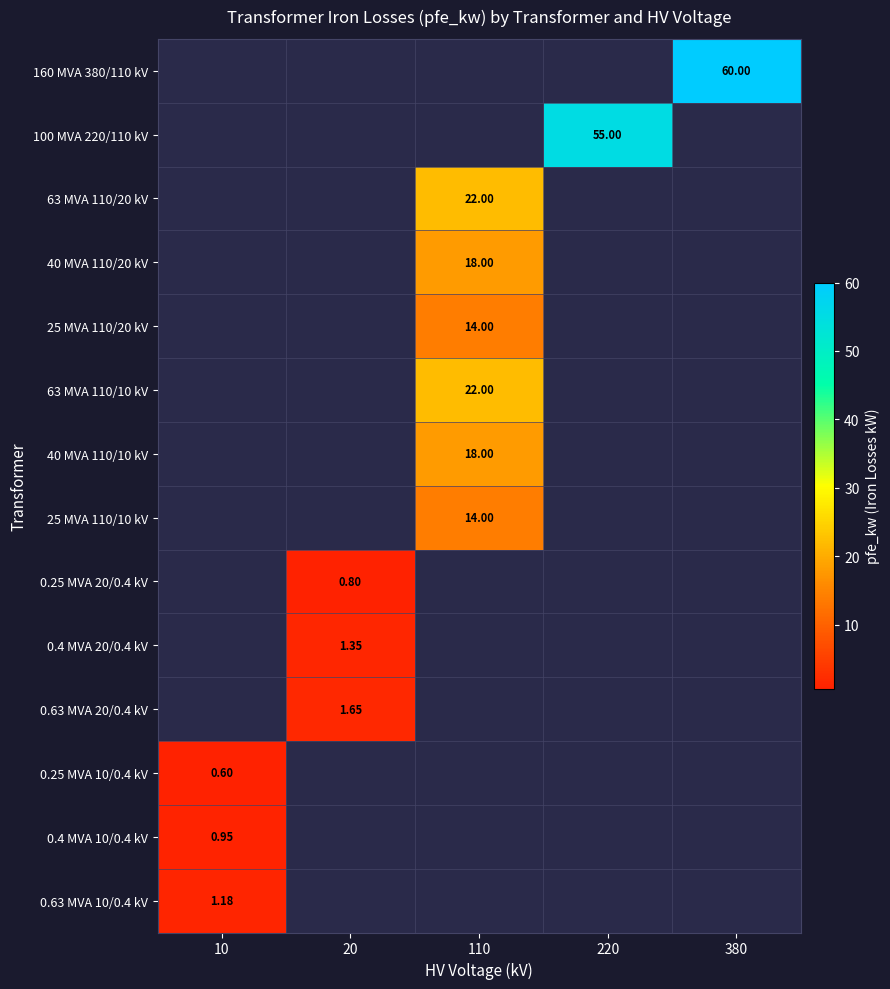

Rank the series by their maximum value, from highest to lowest.

0.63 MVA 10/0.4 kV, 0.4 MVA 10/0.4 kV, 160 MVA 380/110 kV, 100 MVA 220/110 kV, 63 MVA 110/20 kV, 40 MVA 110/20 kV, 25 MVA 110/20 kV, 63 MVA 110/10 kV, 40 MVA 110/10 kV, 25 MVA 110/10 kV, 0.25 MVA 20/0.4 kV, 0.4 MVA 20/0.4 kV, 0.63 MVA 20/0.4 kV, 0.25 MVA 10/0.4 kV